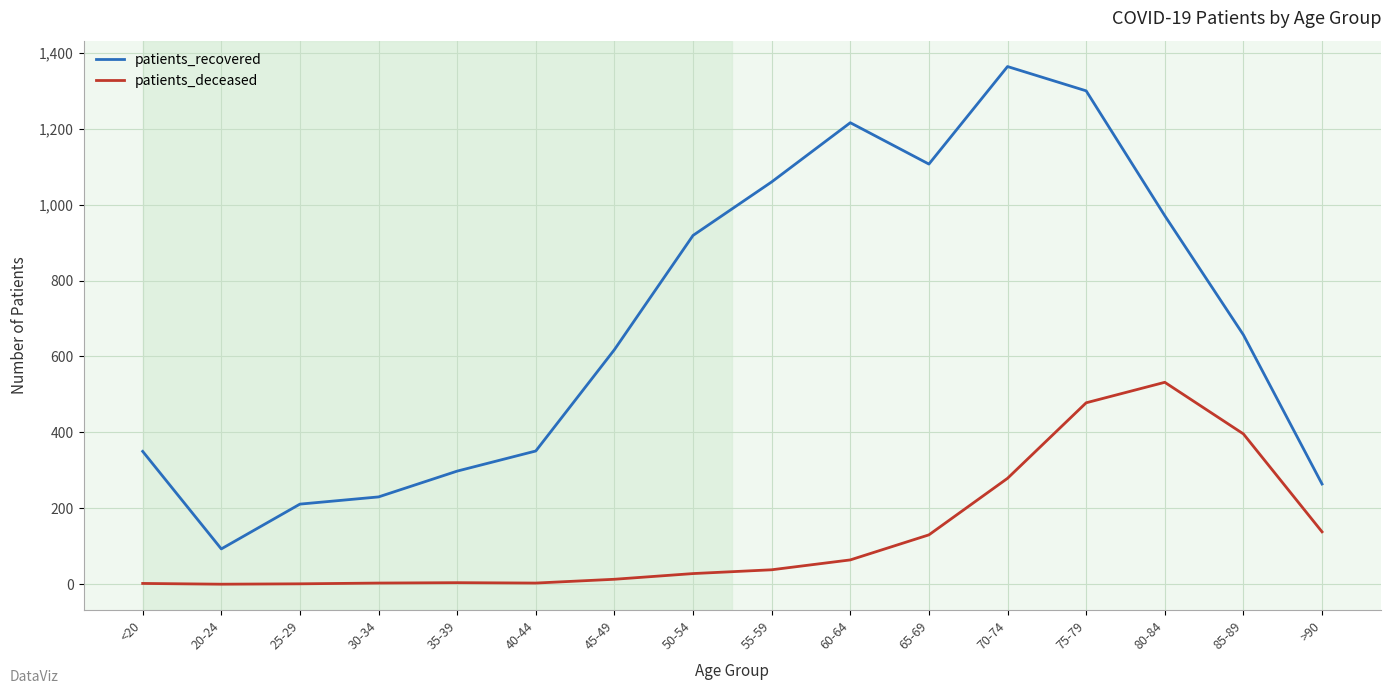

List the series in order of their overall mean, highest first.

patients_recovered, patients_deceased